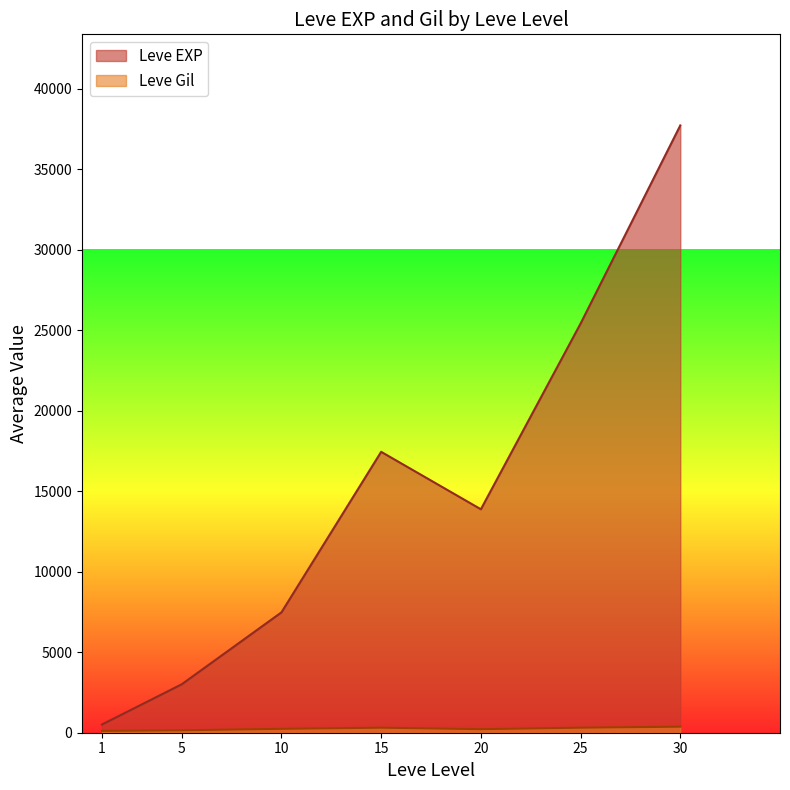

Which series has the largest range (max minus min)?

Leve EXP